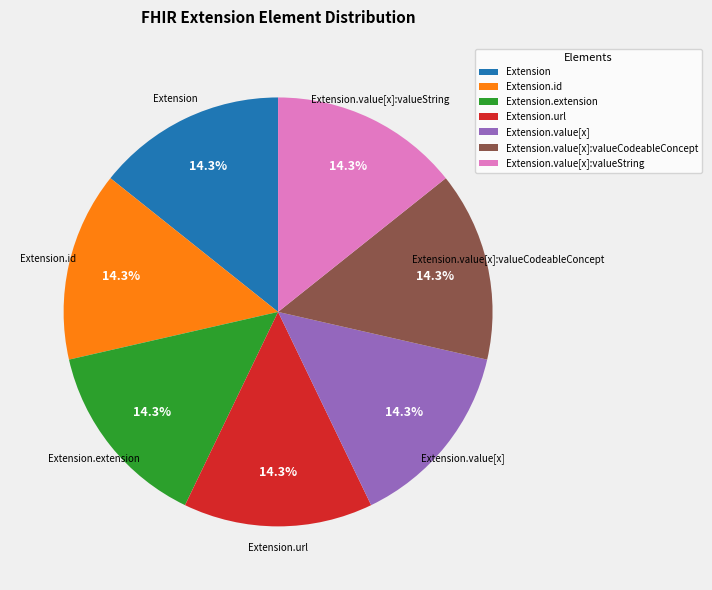

Count the number of slices in the pie.

7